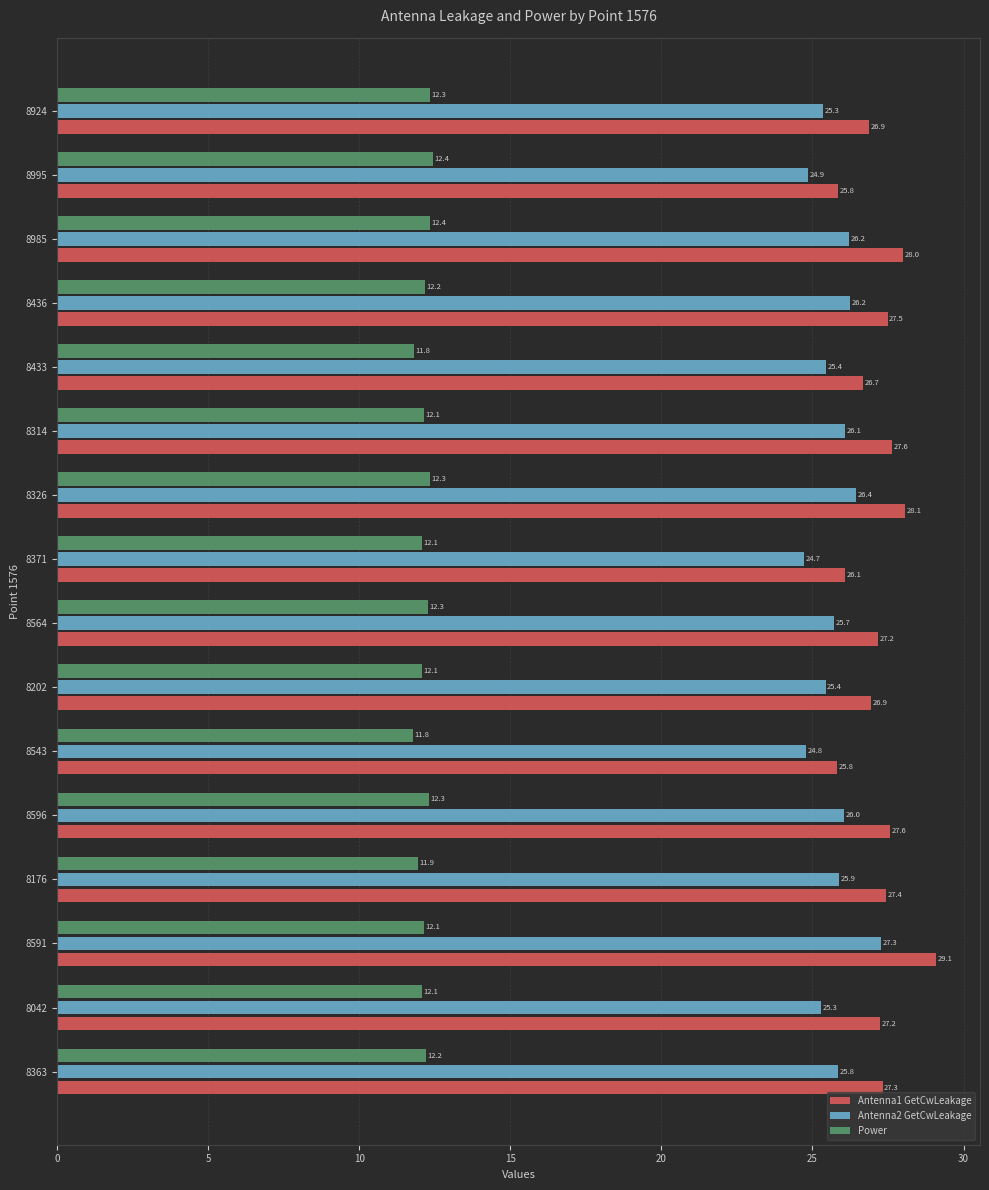

What is the average value of the Power series?

12.2